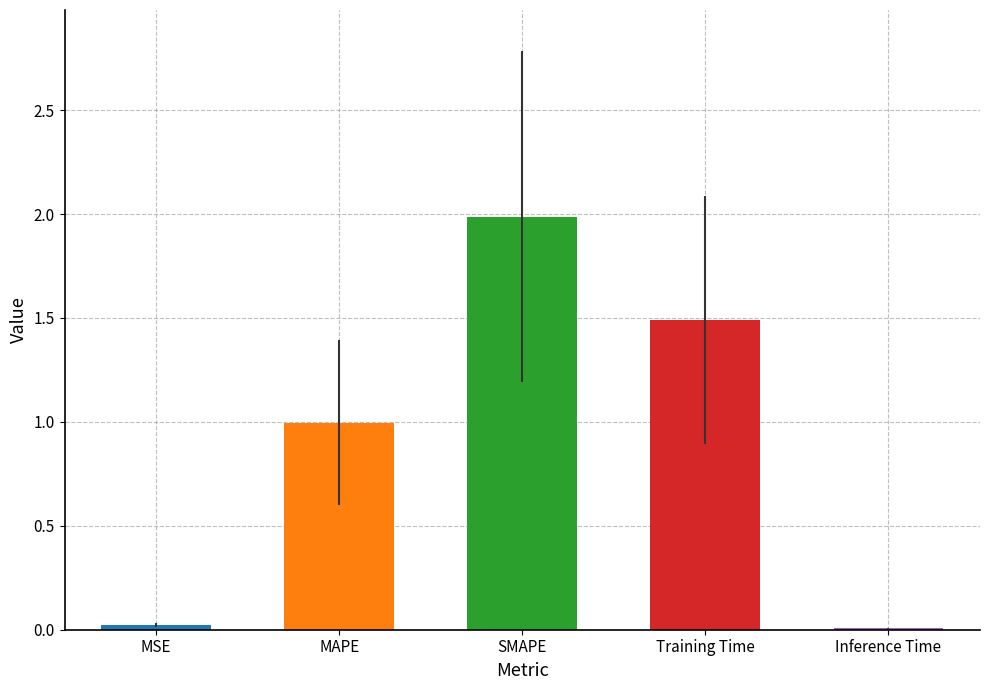

The value at SMAPE is 2.0. True or false?

True